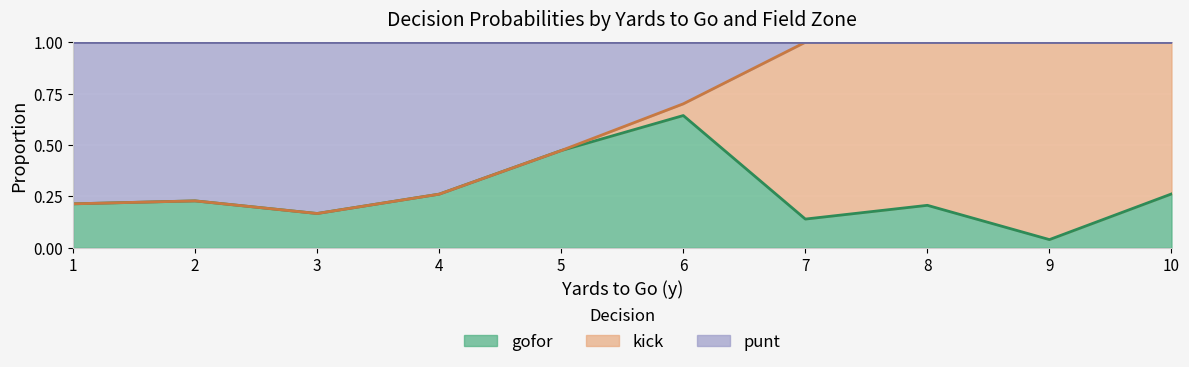

Which series has the largest total across all categories?

punt